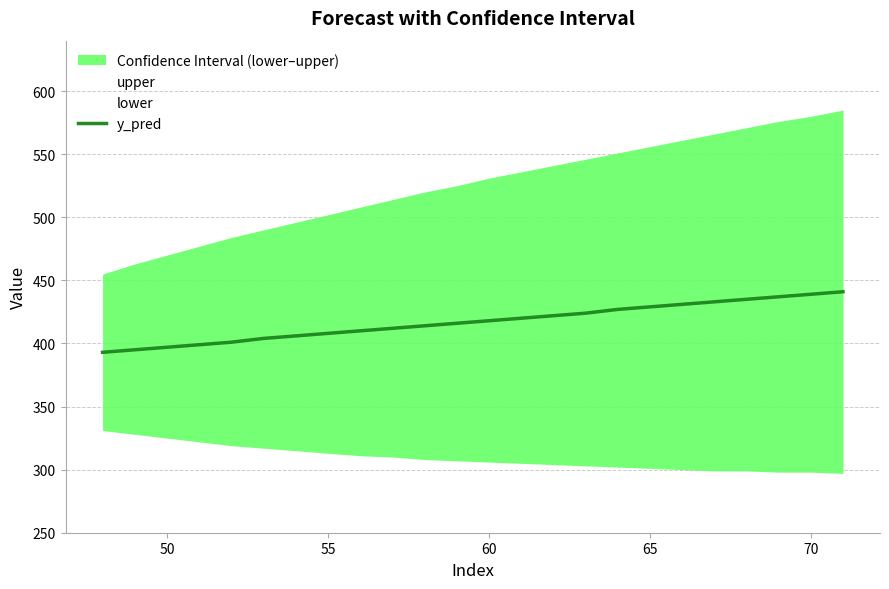

True or false: y_pred has a value of 217 at 10.

False